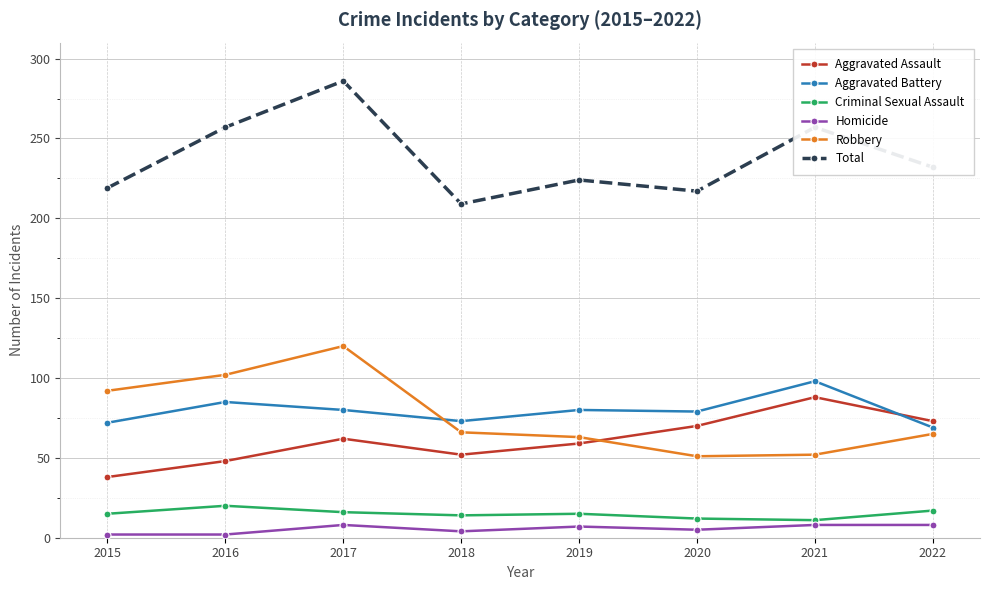

True or false: Criminal Sexual Assault and Aggravated Battery intersect in this chart.

False